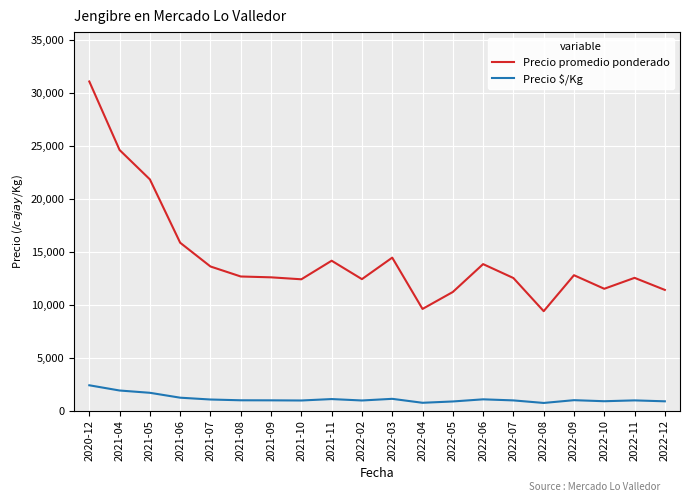

True or false: Precio promedio ponderado and Precio $/Kg intersect in this chart.

False